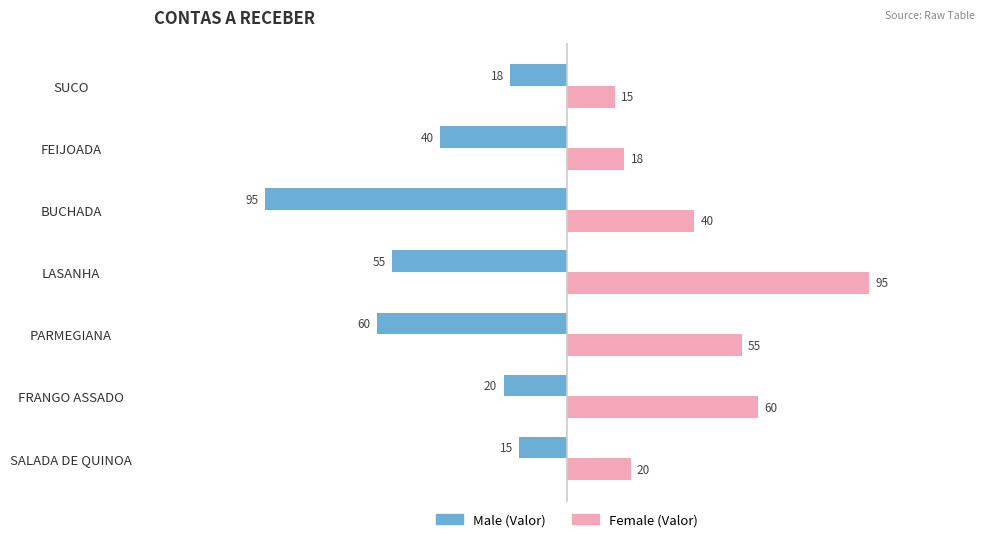

Which label corresponds to the largest value in the chart?

LASANHA